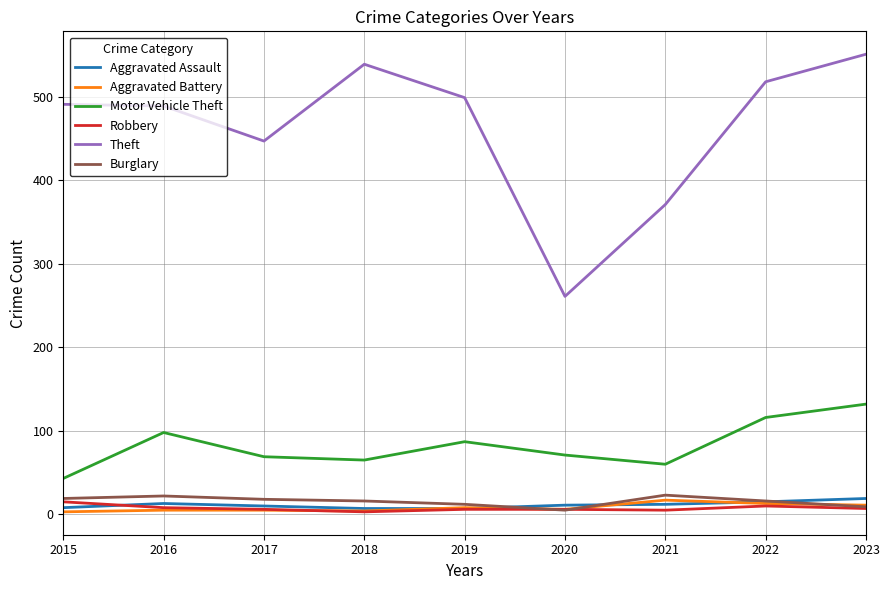

What is the highest value of the Aggravated Battery series?

17